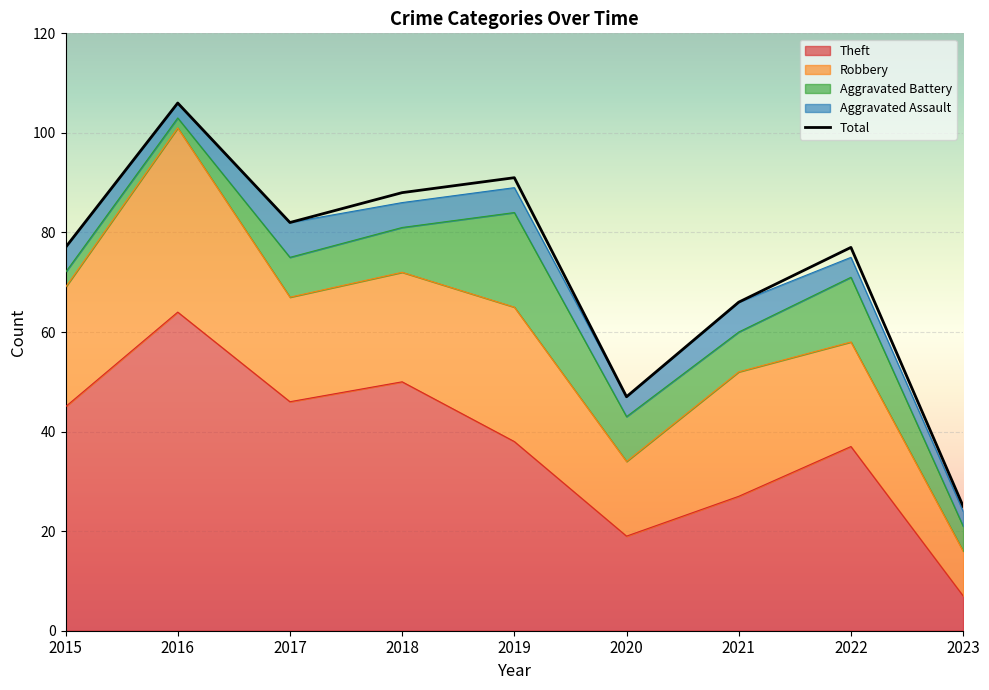

What is the difference between the maximum and minimum values in the Robbery series?

28